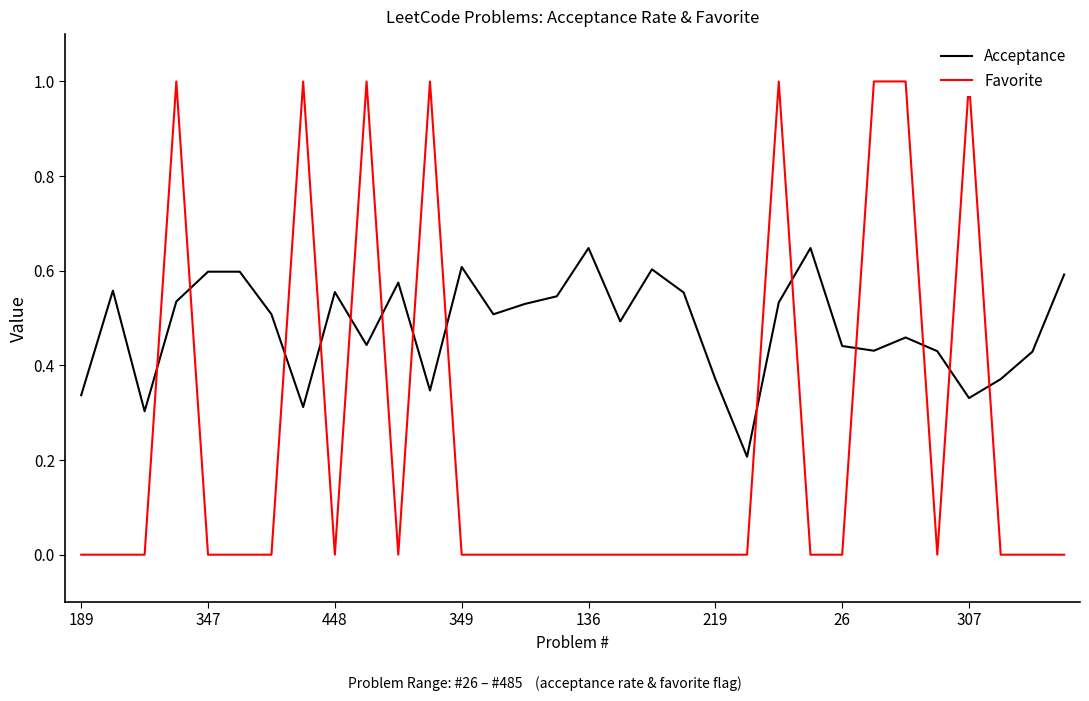

True or false: Acceptance has more than 0 points higher than both neighbors.

True